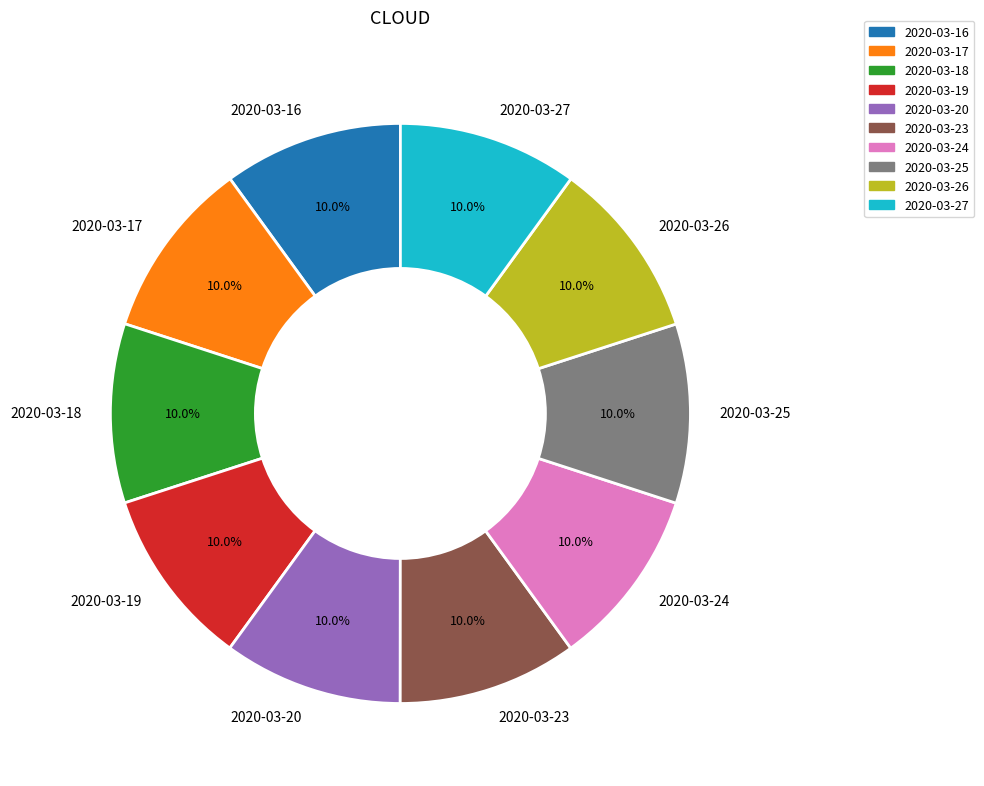

What is the ratio of the value at 2020-03-16 to the value at 2020-03-20?

1.0